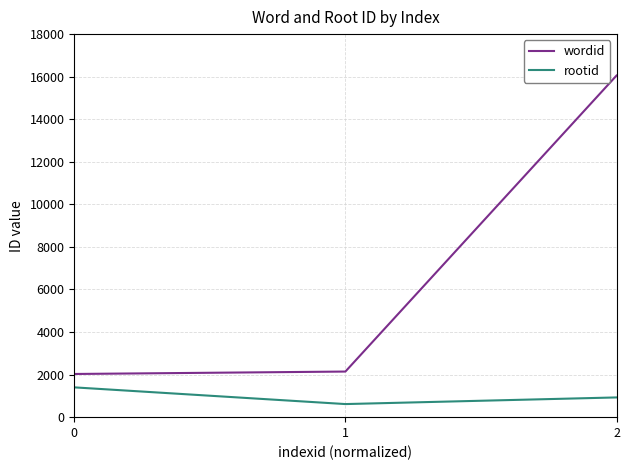

Is it true that rootid equals 285 at 2?

False